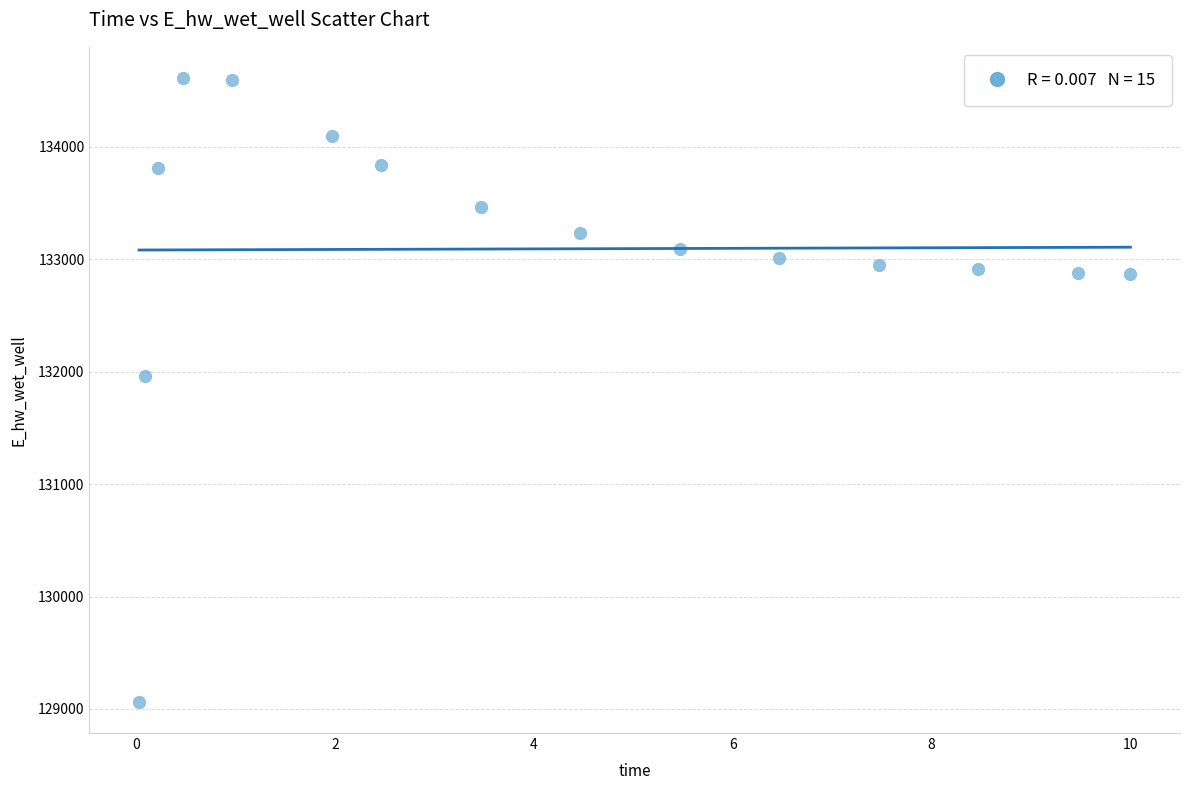

What Y value in the scatter plot is closest to 131836?

131957.2